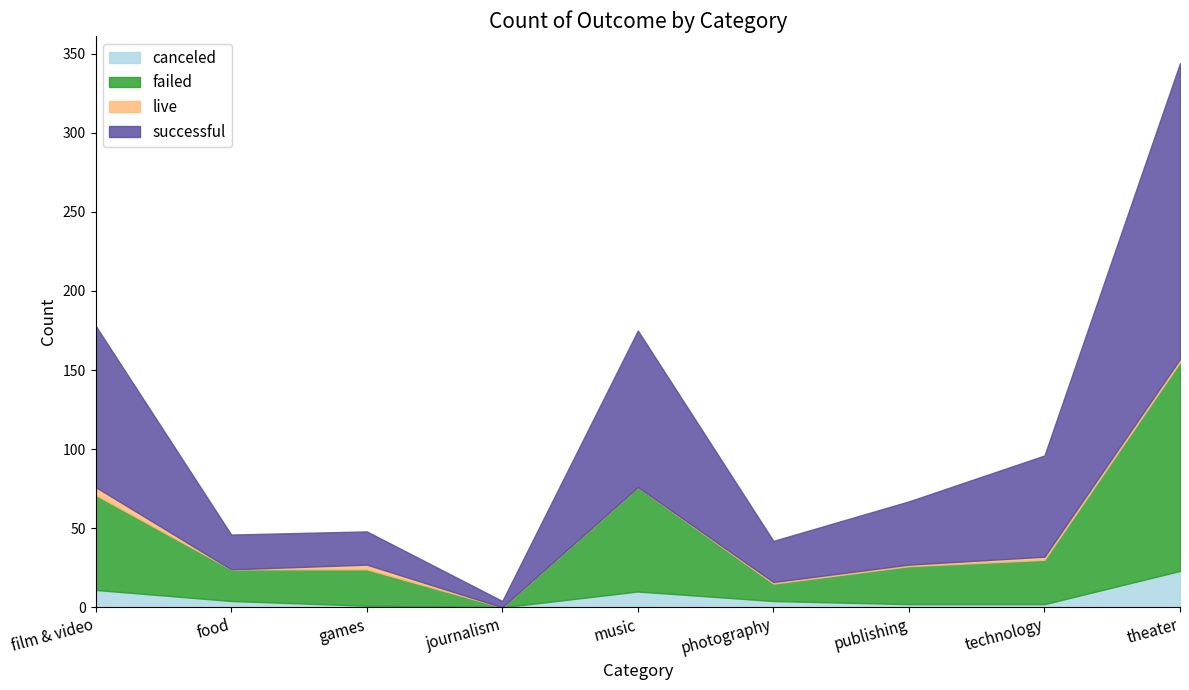

How many positive values does the failed series have?

8